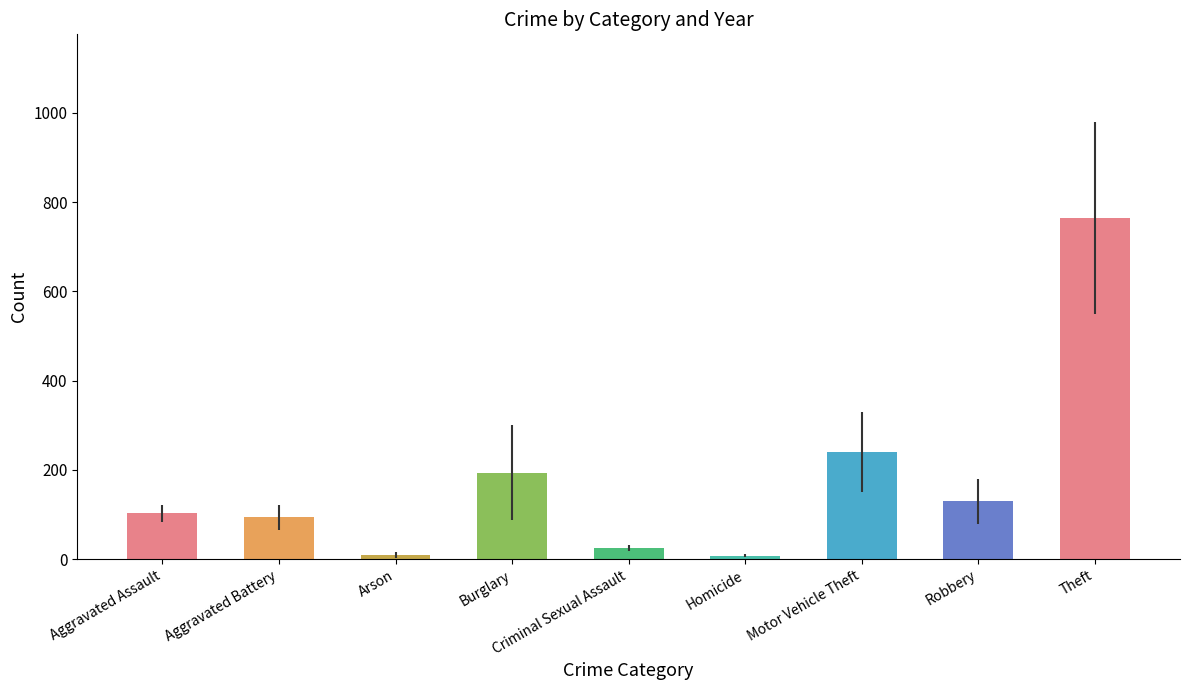

Count the number of data series in this chart.

1